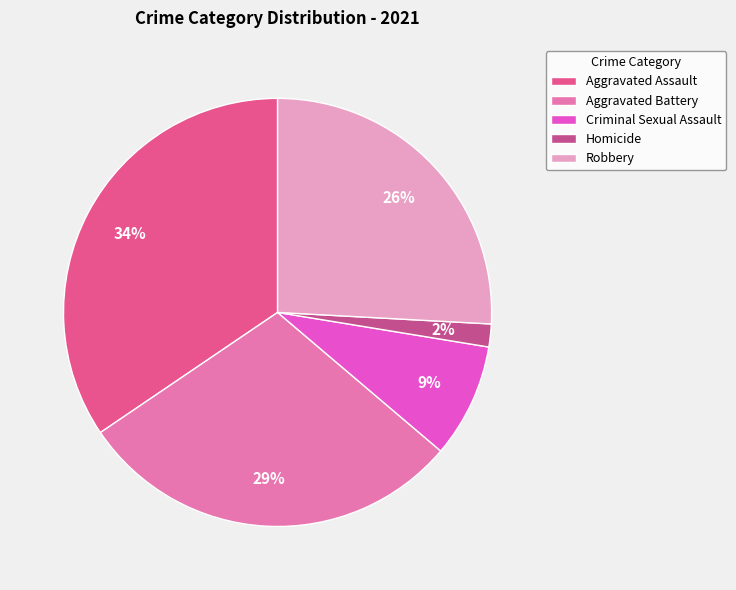

How many segments does this pie chart have?

5